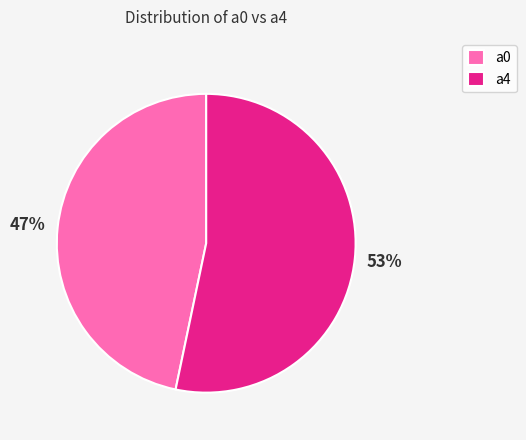

Does a4 represent more than half of the total?

Yes